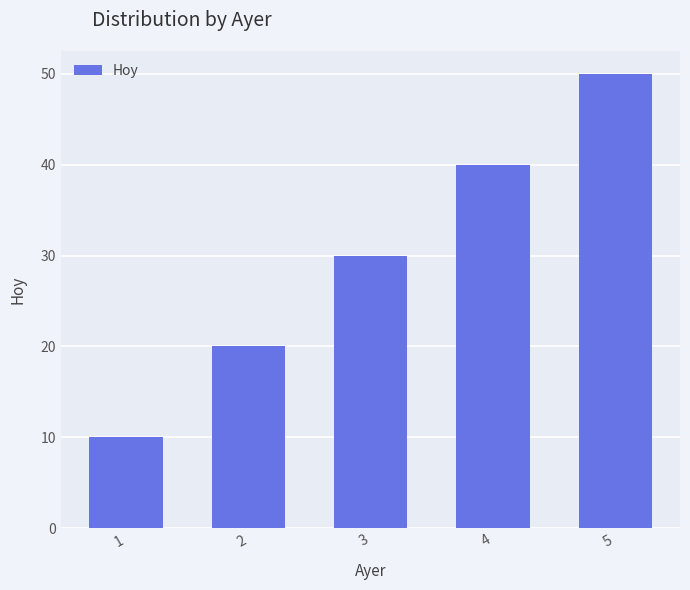

What is the average value?

30